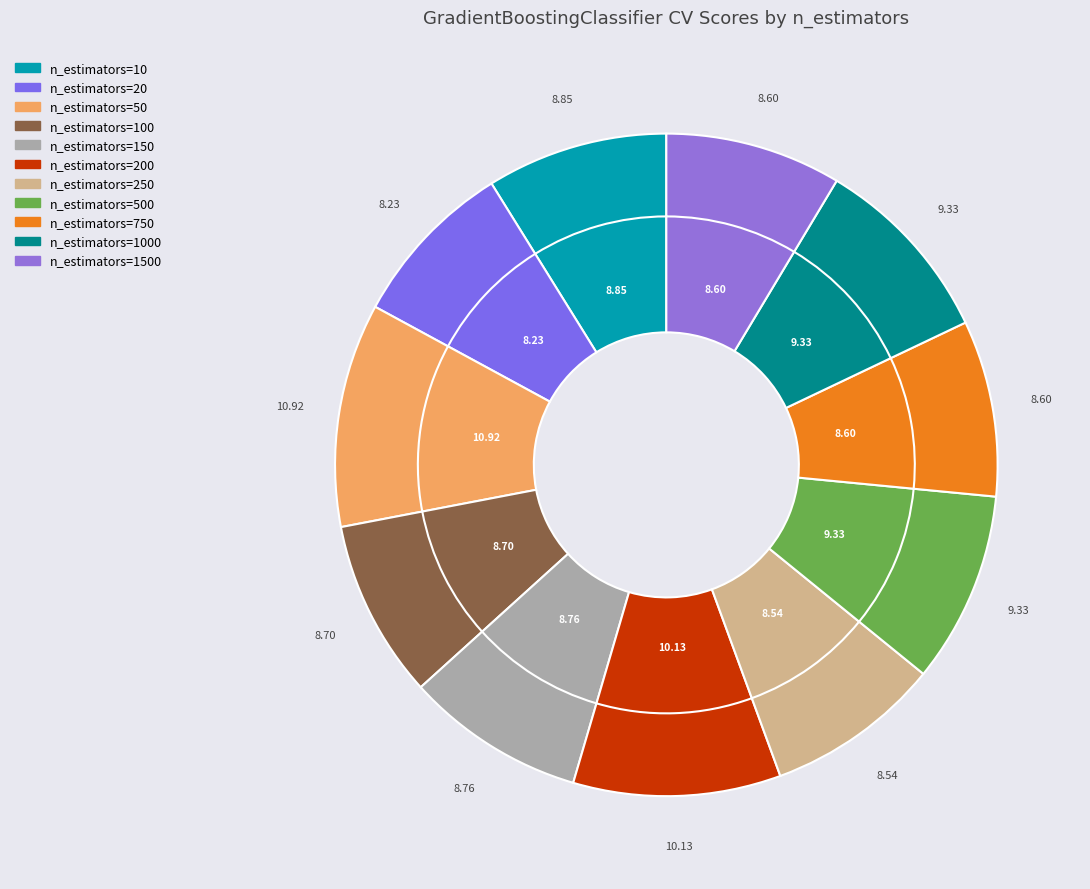

Does n_estimators=100 account for over 50% of the chart?

No